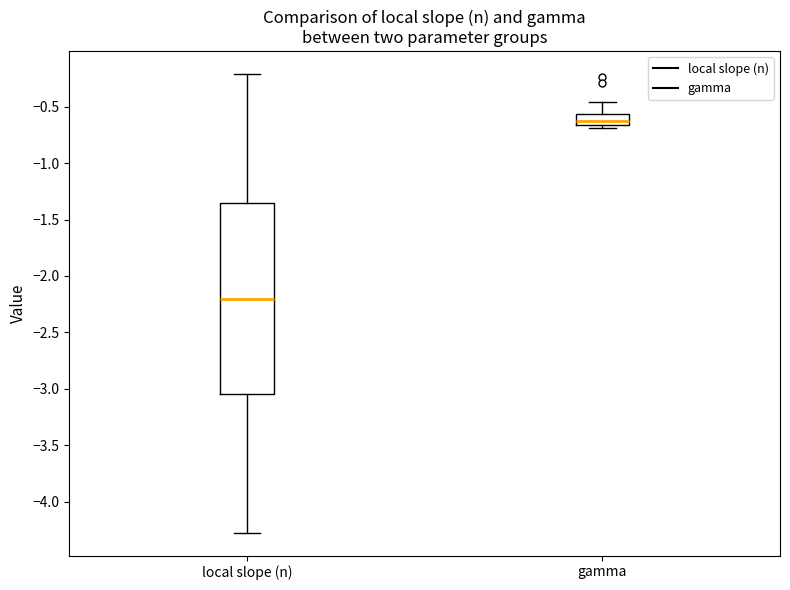

Where is the upper edge of the box for gamma on the y-axis? The values are not printed on the chart, so give them approximately, as read against the axis.

-0.55